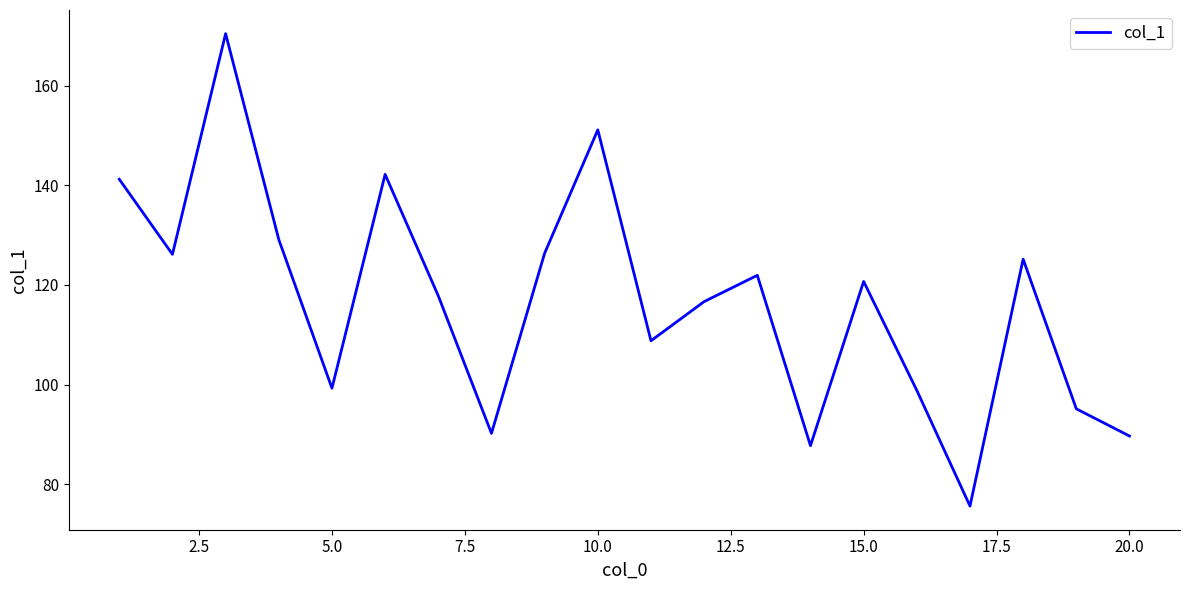

How many lines are shown in the chart?

1